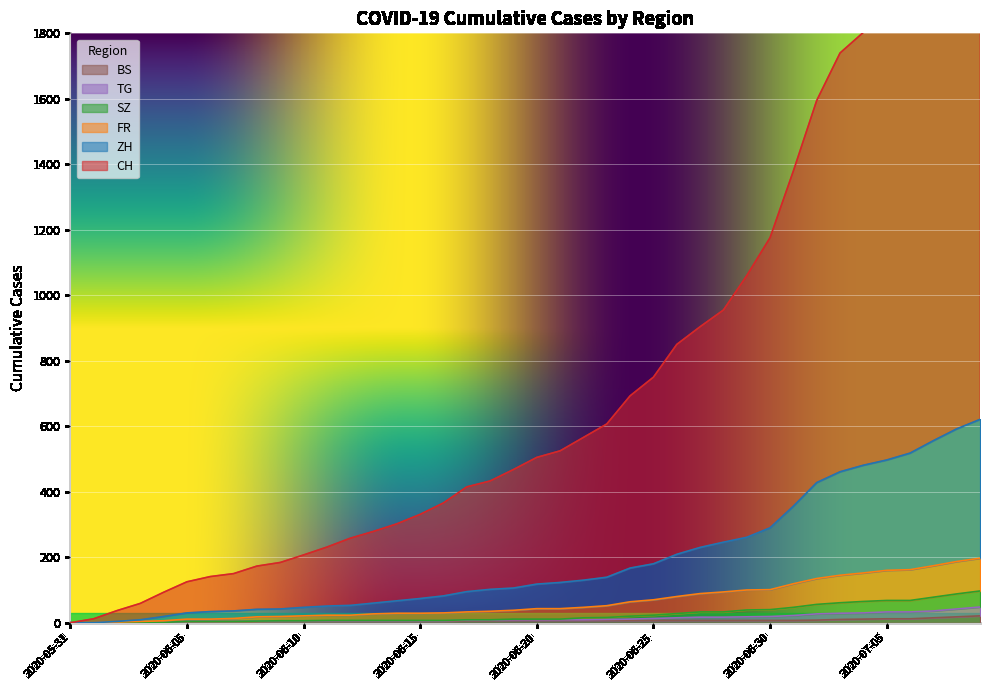

What is the approximate value of CH at 2020-06-07?

150